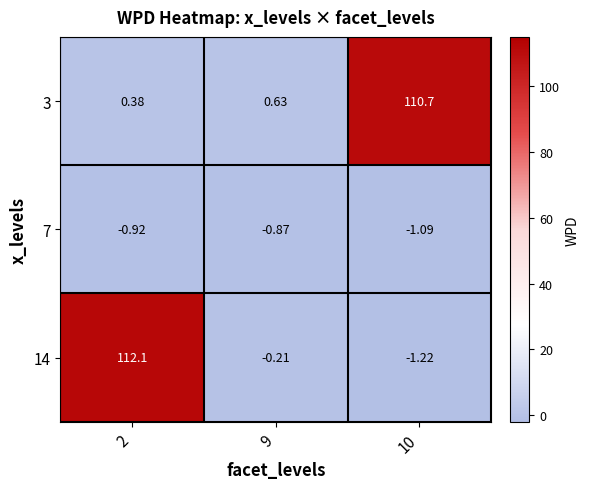

Count the number of data series in this chart.

3